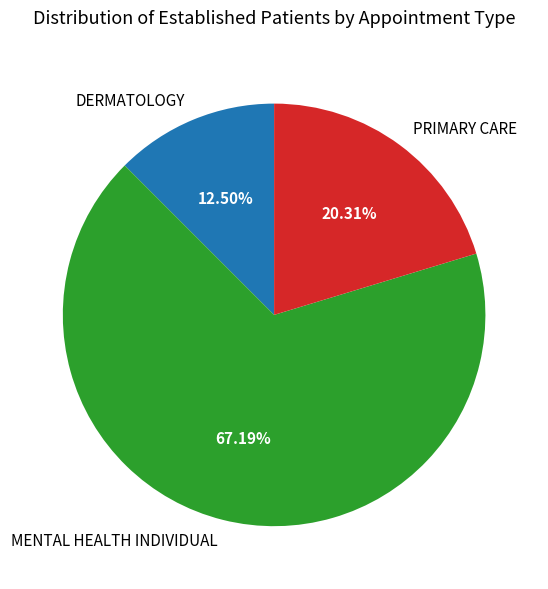

Which slice represents more than half of the pie?

MENTAL HEALTH INDIVIDUAL